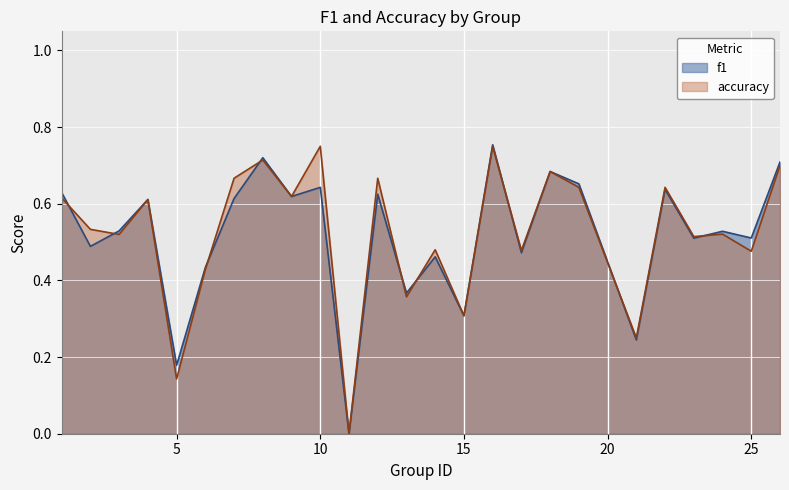

At which label does accuracy reach its minimum?

11